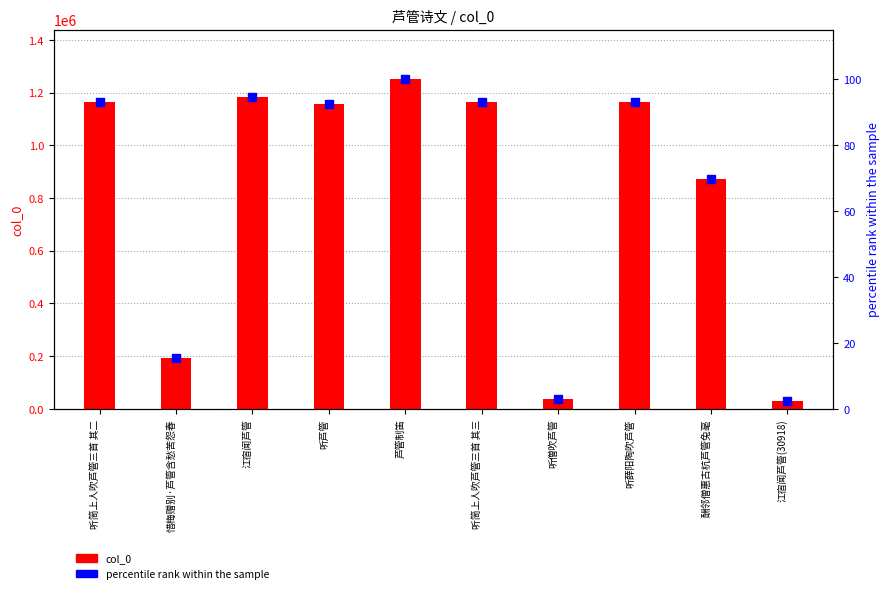

What are all the series names shown in the legend?

col_0, percentile rank within the sample